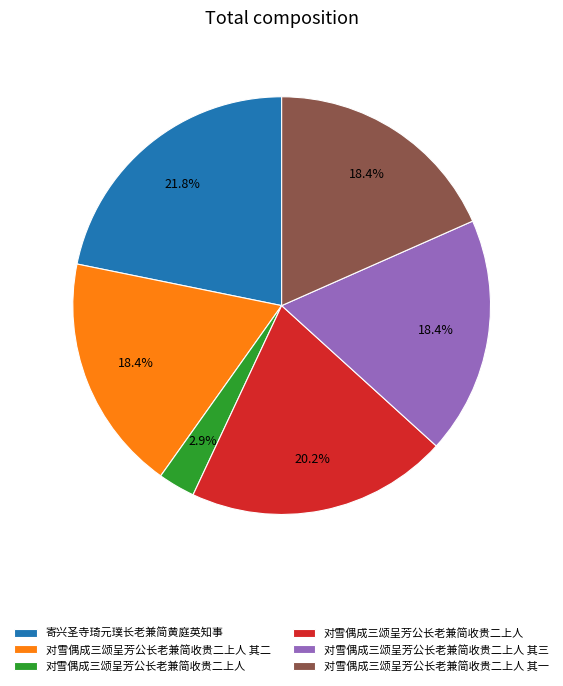

Is there any slice that represents more than half of the pie?

No